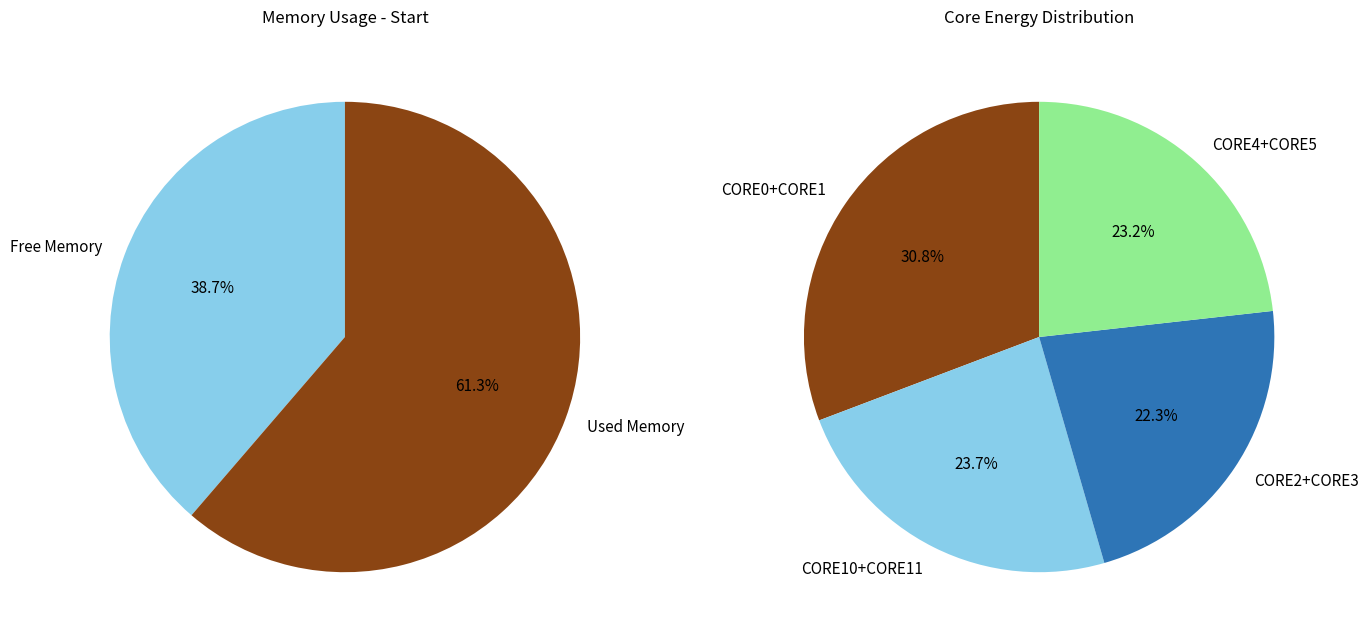

Does CORE11_ENERGY (J) represent more than half of the total?

No